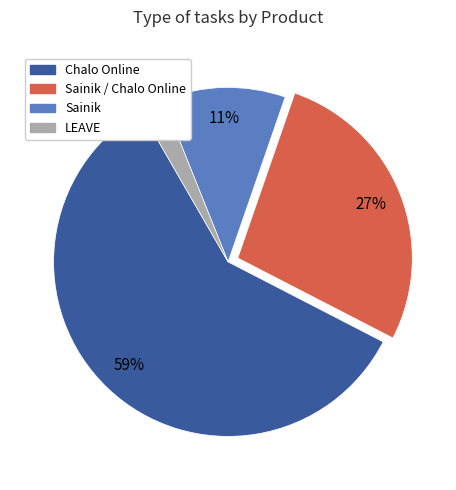

To the nearest percent, what is the average slice percentage?

25%